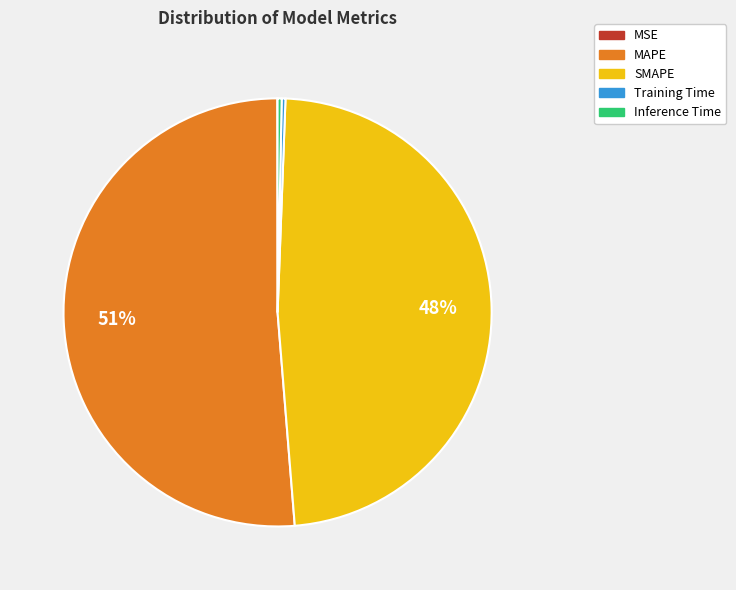

To the nearest percent, what is the difference between the SMAPE and MAPE slice percentages?

3%